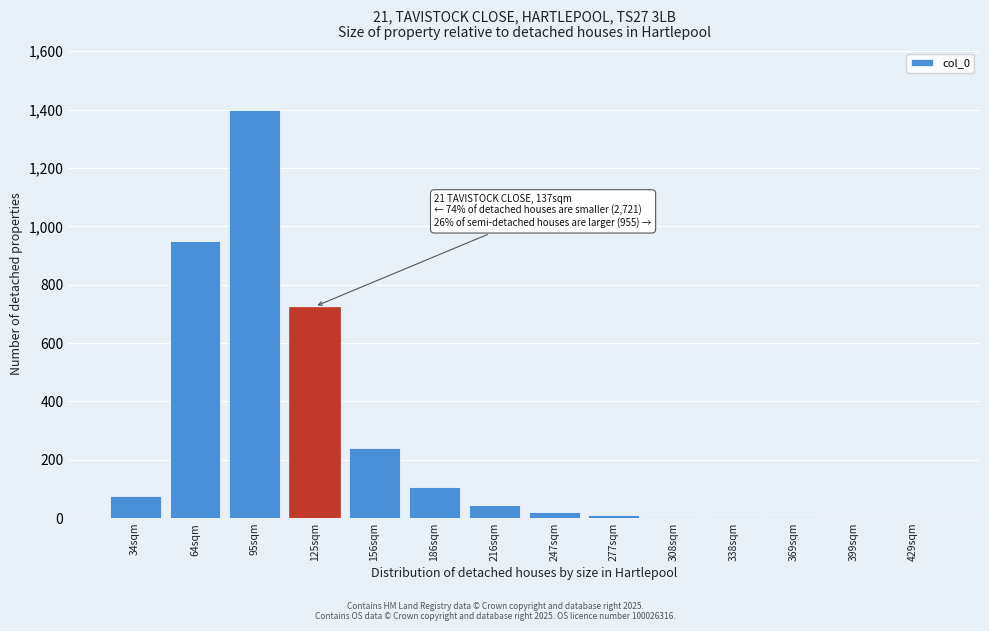

True or false: the data shows 1400 at 95sqm.

True